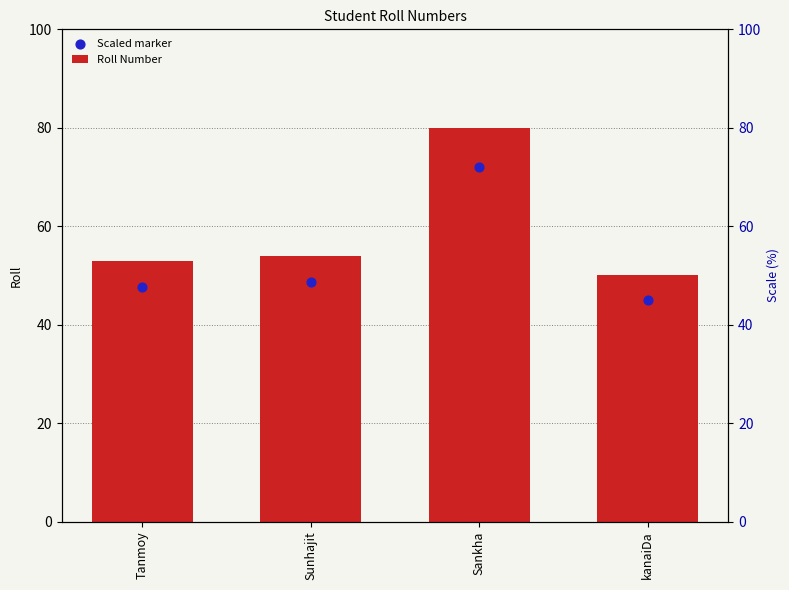

Which series reaches the minimum Y coordinate?

Scaled marker